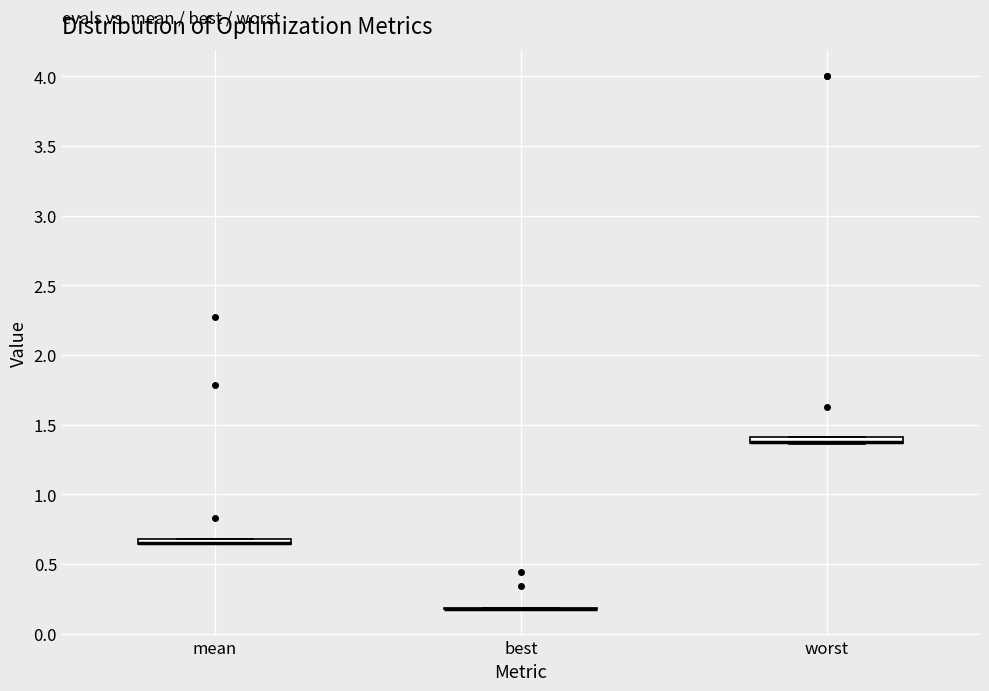

Where is the upper edge of the box for worst on the y-axis? The values are not printed on the chart, so give them approximately, as read against the axis.

1.40